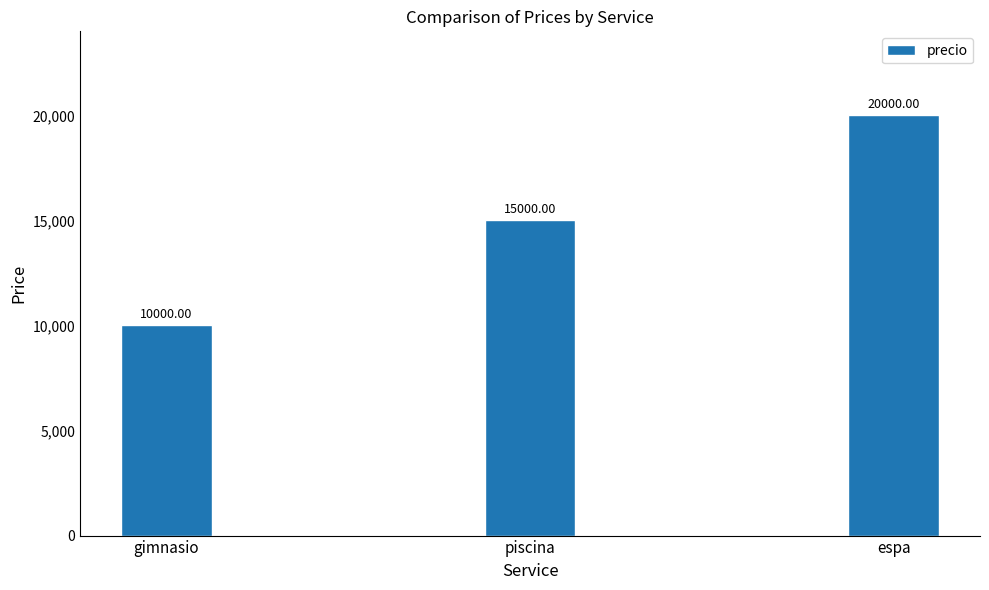

Is it true that the value at gimnasio is 15734?

False